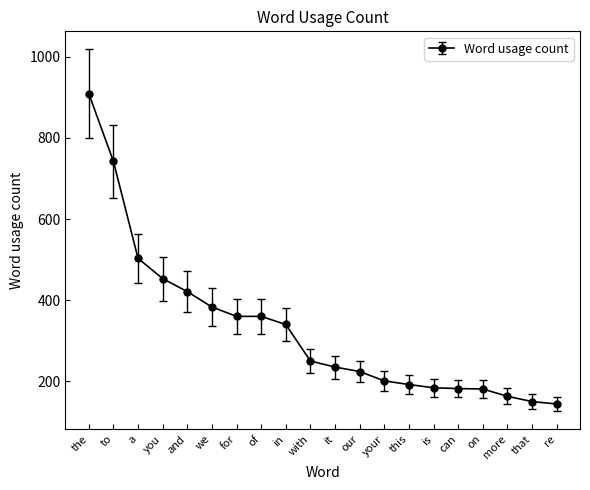

What is the value of the 1st point from the left?

909